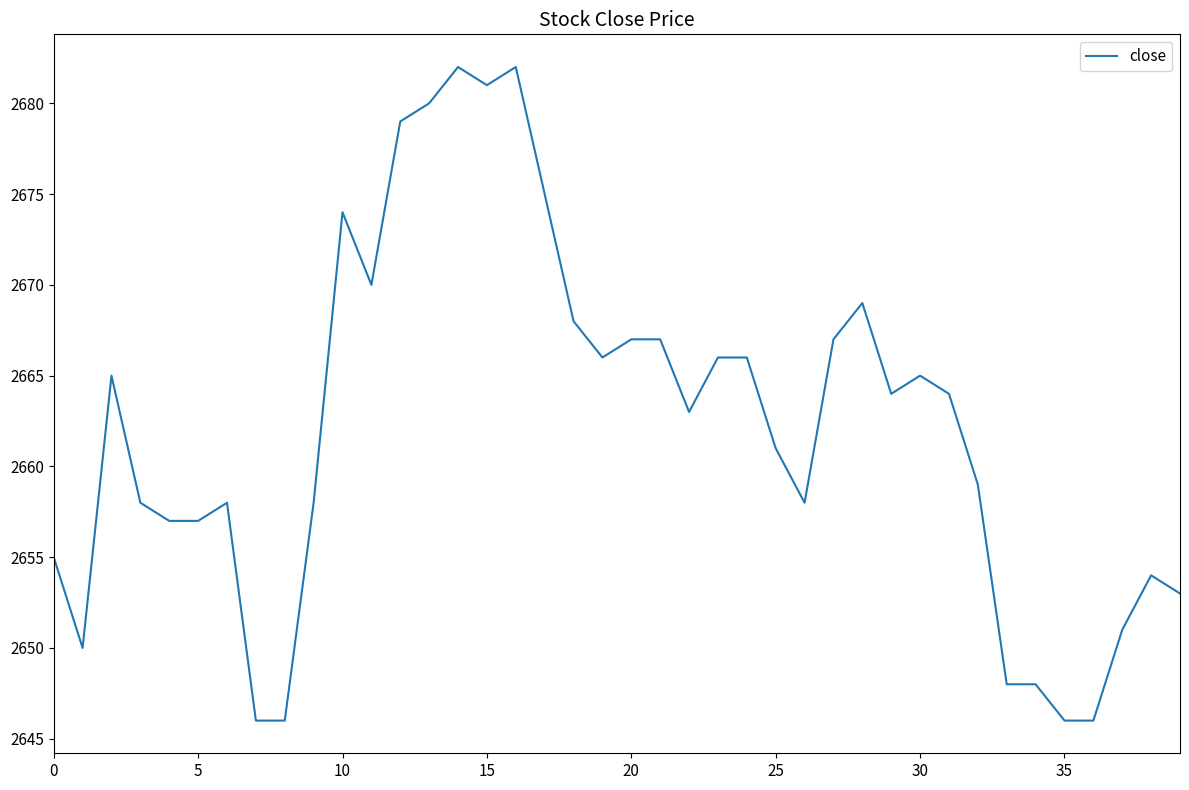

What is the difference between the maximum and minimum values?

36